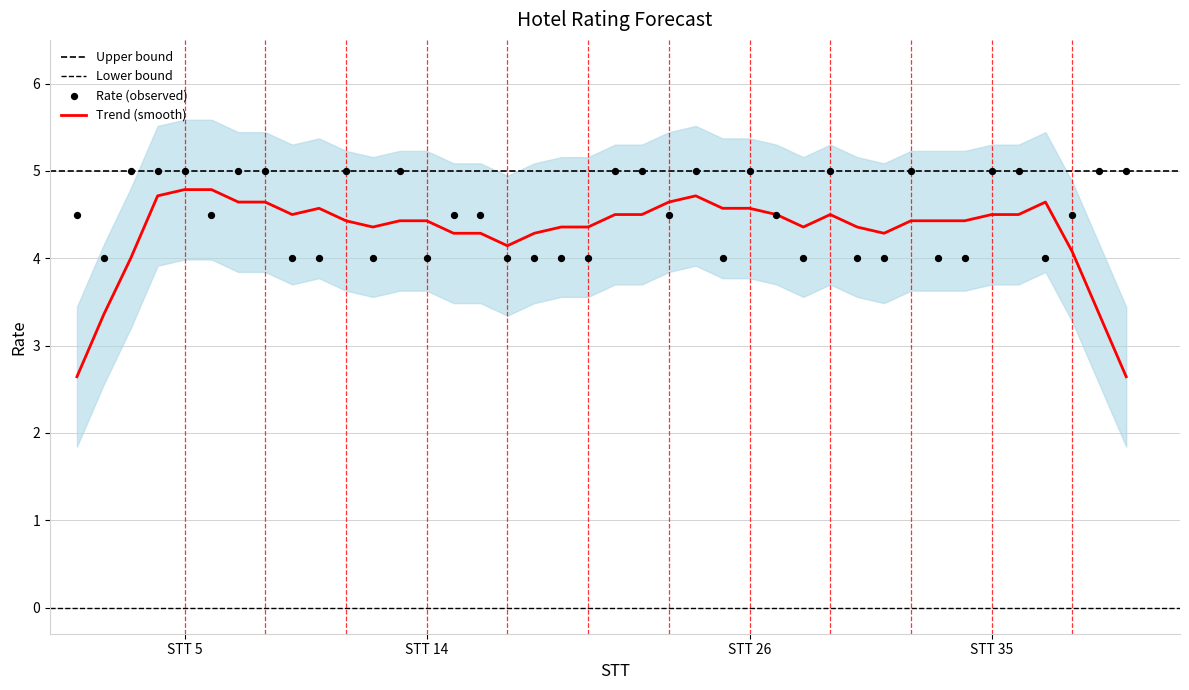

What is the ratio of the value at 6 to the value at 24?

0.9